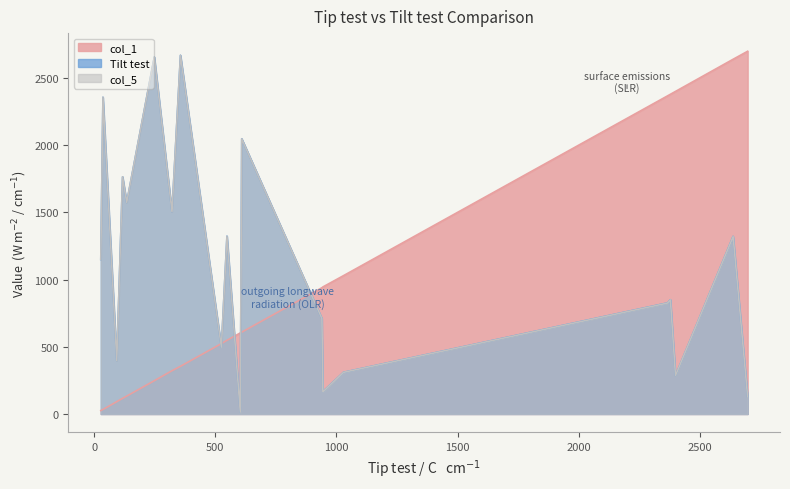

What are all the series names shown in the legend?

col_1, Tilt test, col_5